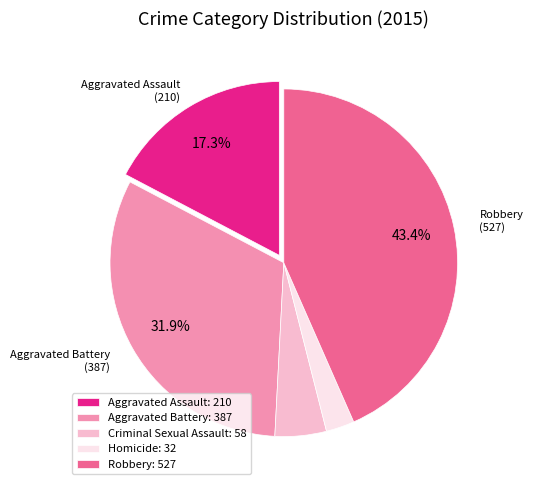

How many segments does this pie chart have?

5